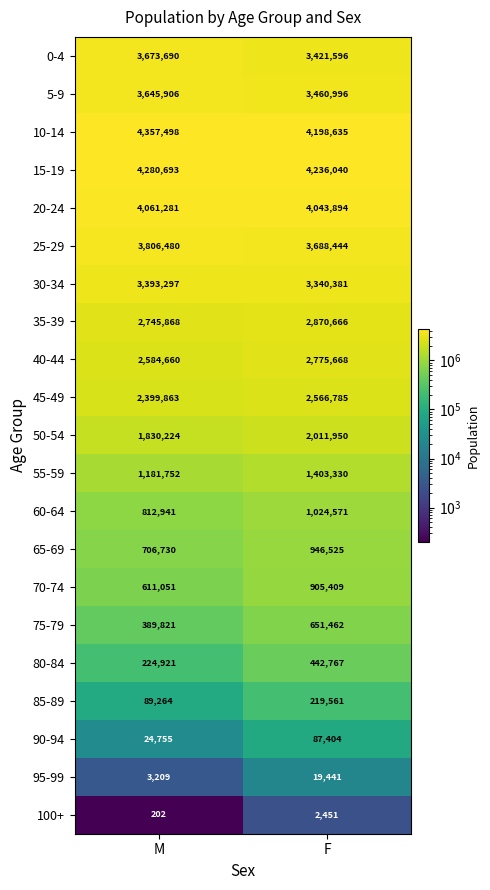

Count the number of categories in the chart.

2